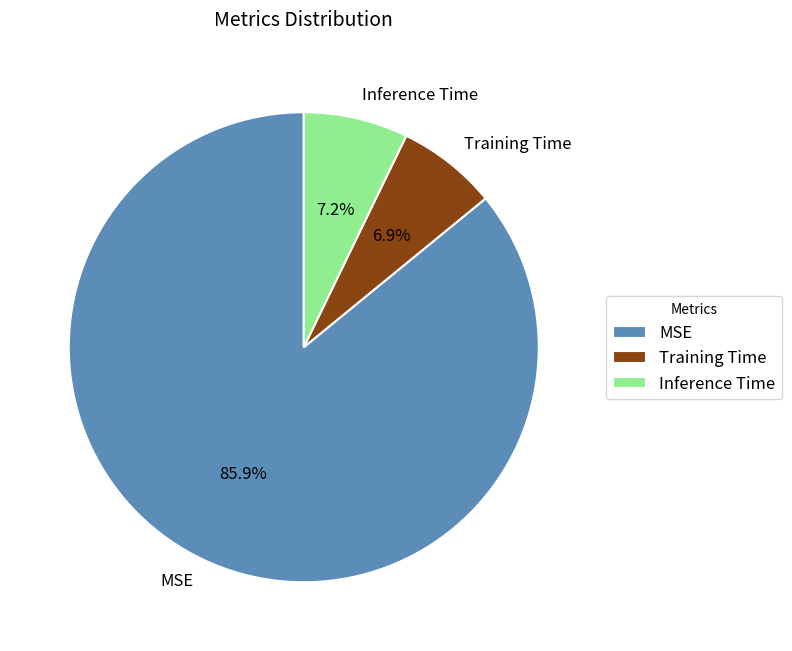

Which slice is the largest?

MSE